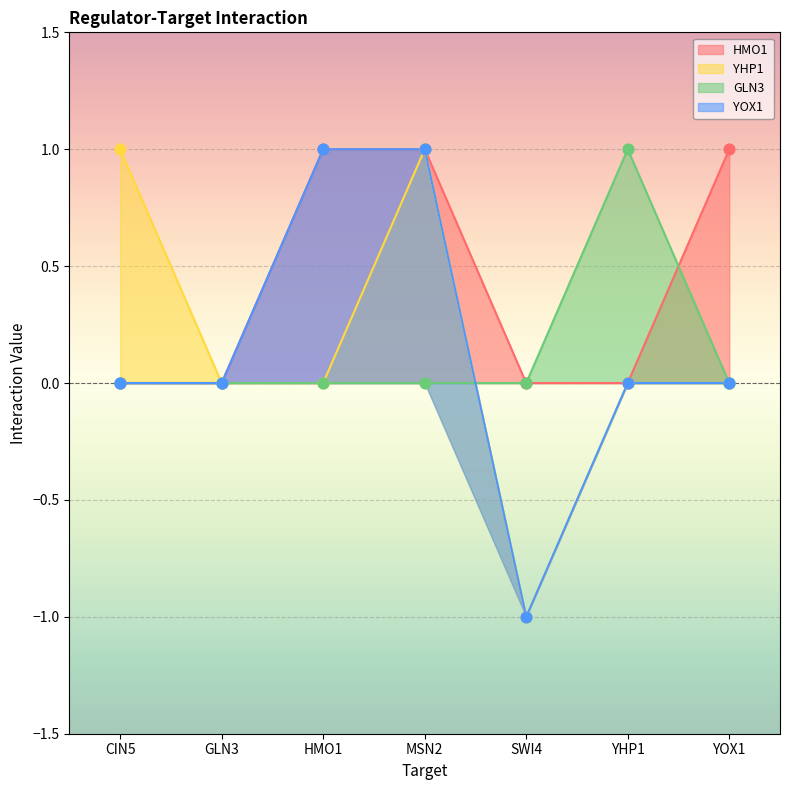

Which series reaches the maximum Y coordinate?

HMO1